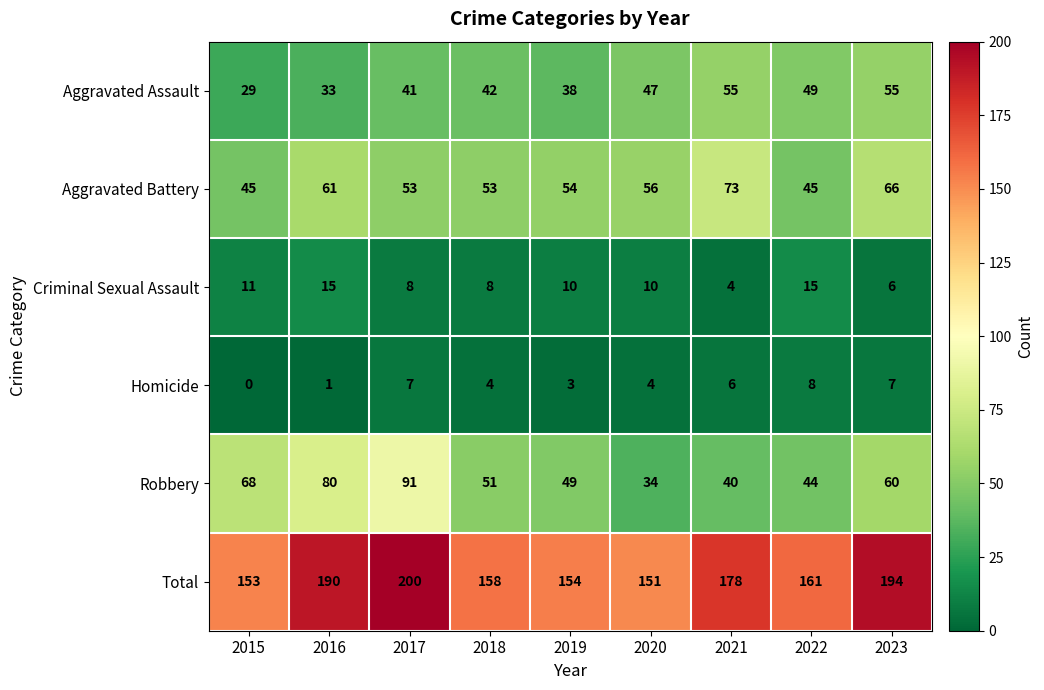

How many categories are shown in the chart?

9